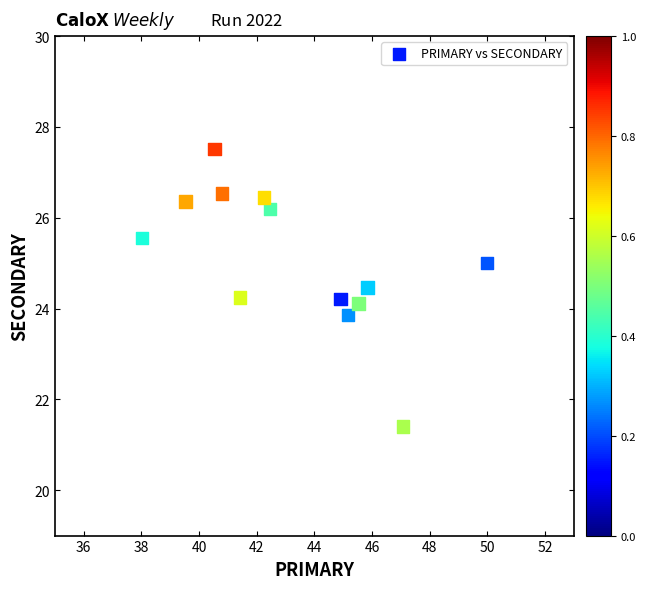

What is the range of X values (max minus min)?

12.0